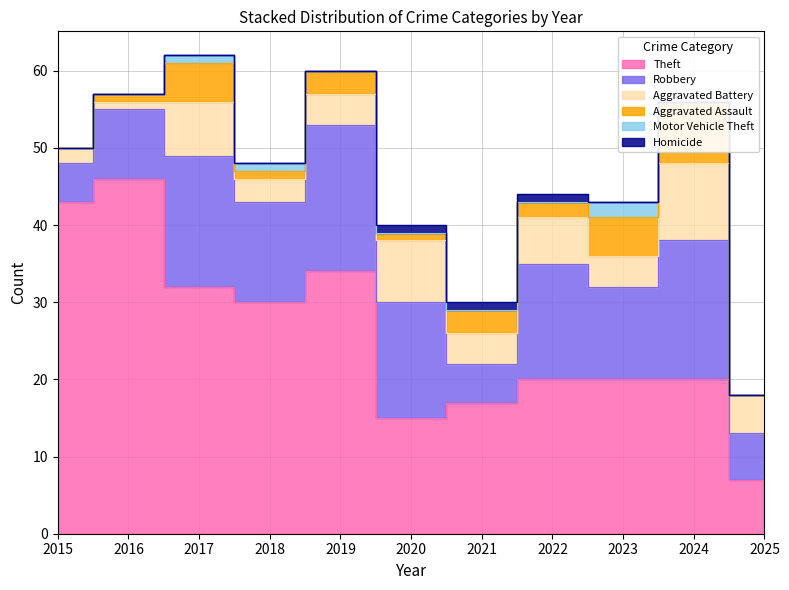

At which label is Aggravated Battery closest to 5?

2025